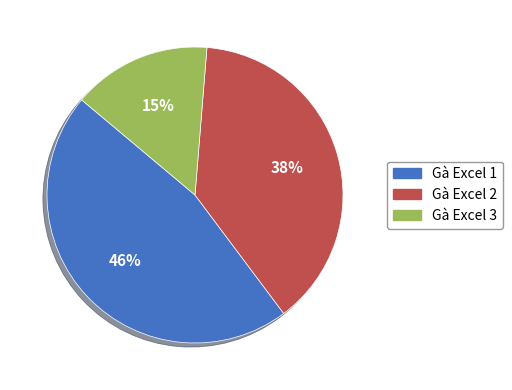

Which has a higher value, Gà Excel 3 or Gà Excel 2?

Gà Excel 2